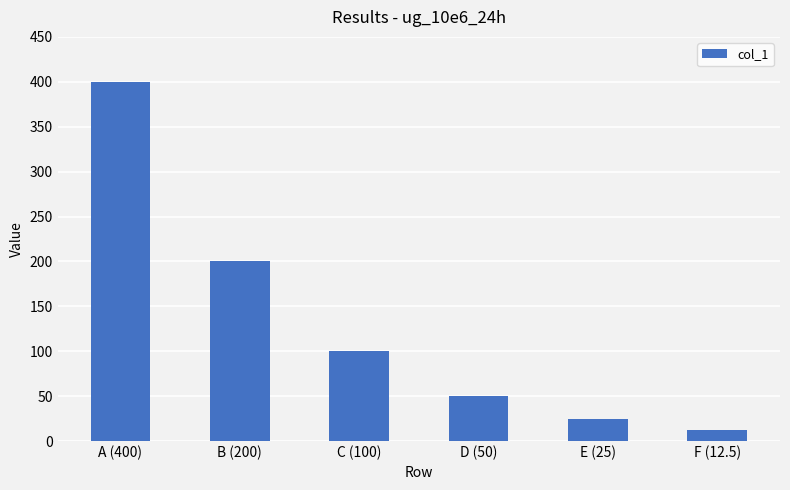

List the labels in order of value, largest first.

A (400), B (200), C (100), D (50), E (25), F (12.5)